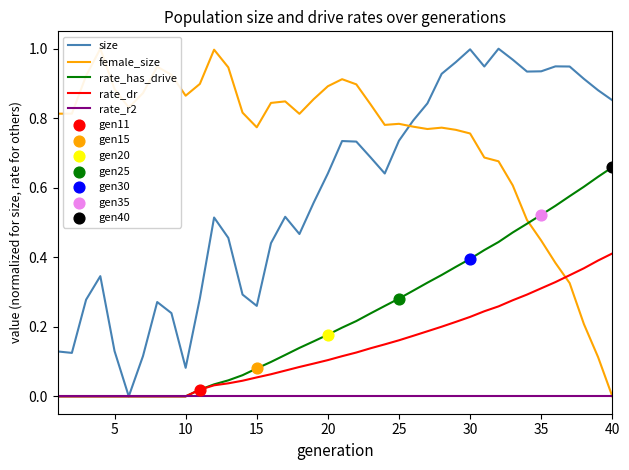

Which series has the widest spread of Y values?

size